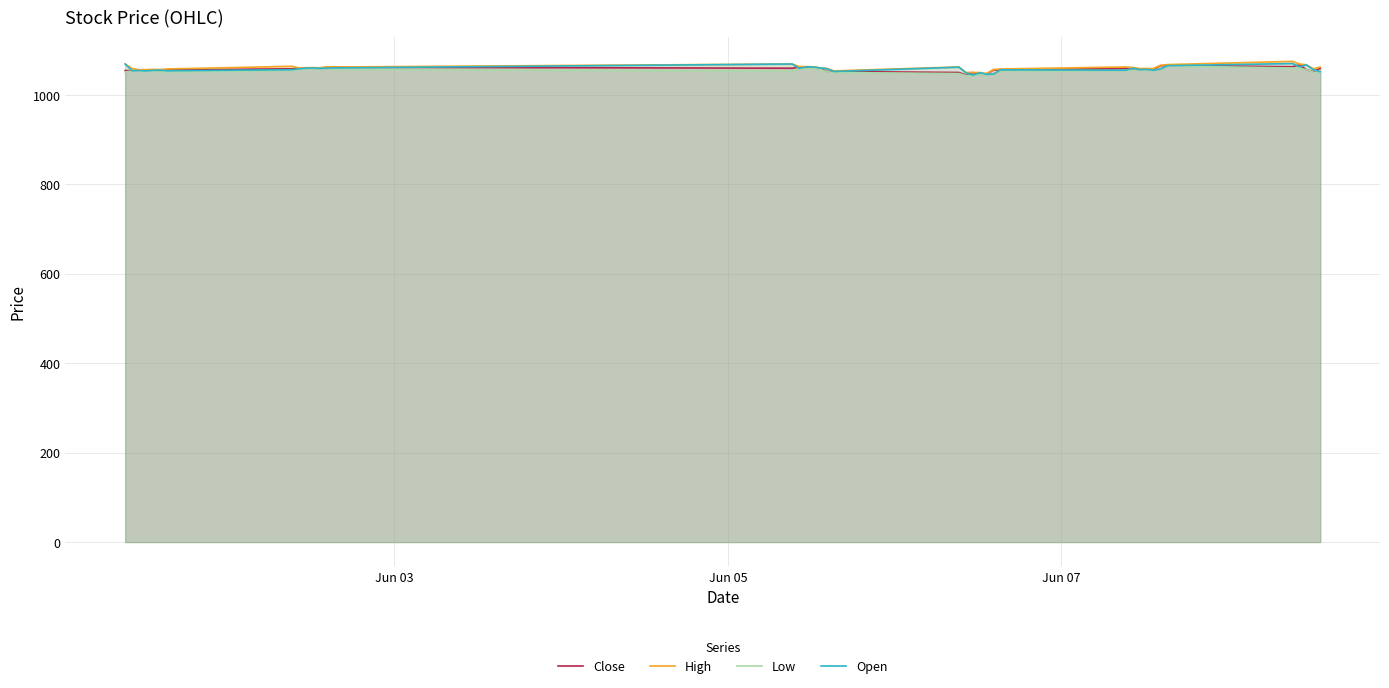

Reading right to left, extract all data points from this chart.

Close: 1059.3	1051.8	1056.3	1067.2	1062.8	1066.0	1065.2	1057.8	1055.2	1057.3	1056.8	1059.3	1055.2	1056.2	1046.9	1045.9	1049.9	1044.7	1050.0	1052.2	1052.5	1059.0	1060.2	1062.7	1062.4	1059.6	1062.0	1060.3	1059.8	1059.3	1060.0	1059.9	1058.3	1055.9	1053.9	1055.0	1054.8	1053.6	1054.1	1054.3
High: 1062.1	1058.2	1067.2	1069.0	1074.9	1067.7	1066.0	1058.8	1058.9	1058.9	1061.2	1062.3	1057.9	1056.8	1047.8	1049.9	1050.2	1050.1	1062.4	1053.7	1058.9	1060.3	1062.8	1063.2	1063.2	1069.0	1062.3	1063.0	1060.5	1060.9	1060.7	1060.3	1063.8	1057.9	1056.4	1057.0	1056.3	1056.2	1058.9	1068.9
Low: 1049.8	1050.7	1056.3	1059.0	1060.2	1064.3	1057.7	1054.8	1054.9	1055.8	1055.3	1054.1	1053.2	1046.0	1045.4	1045.4	1043.5	1043.3	1047.6	1050.0	1051.8	1057.1	1059.6	1058.1	1058.5	1052.7	1057.0	1059.5	1058.2	1058.0	1058.5	1056.8	1054.2	1051.1	1053.4	1052.9	1052.3	1053.0	1053.5	1051.1
Open: 1051.7	1056.4	1067.0	1062.8	1070.0	1065.2	1057.8	1055.2	1056.9	1056.4	1059.6	1055.2	1056.1	1046.8	1045.9	1049.5	1044.1	1049.6	1061.9	1052.2	1058.5	1060.2	1062.4	1062.4	1059.2	1069.0	1060.2	1059.8	1059.1	1060.2	1059.6	1058.3	1056.2	1053.8	1055.2	1054.8	1053.6	1054.4	1054.3	1068.9